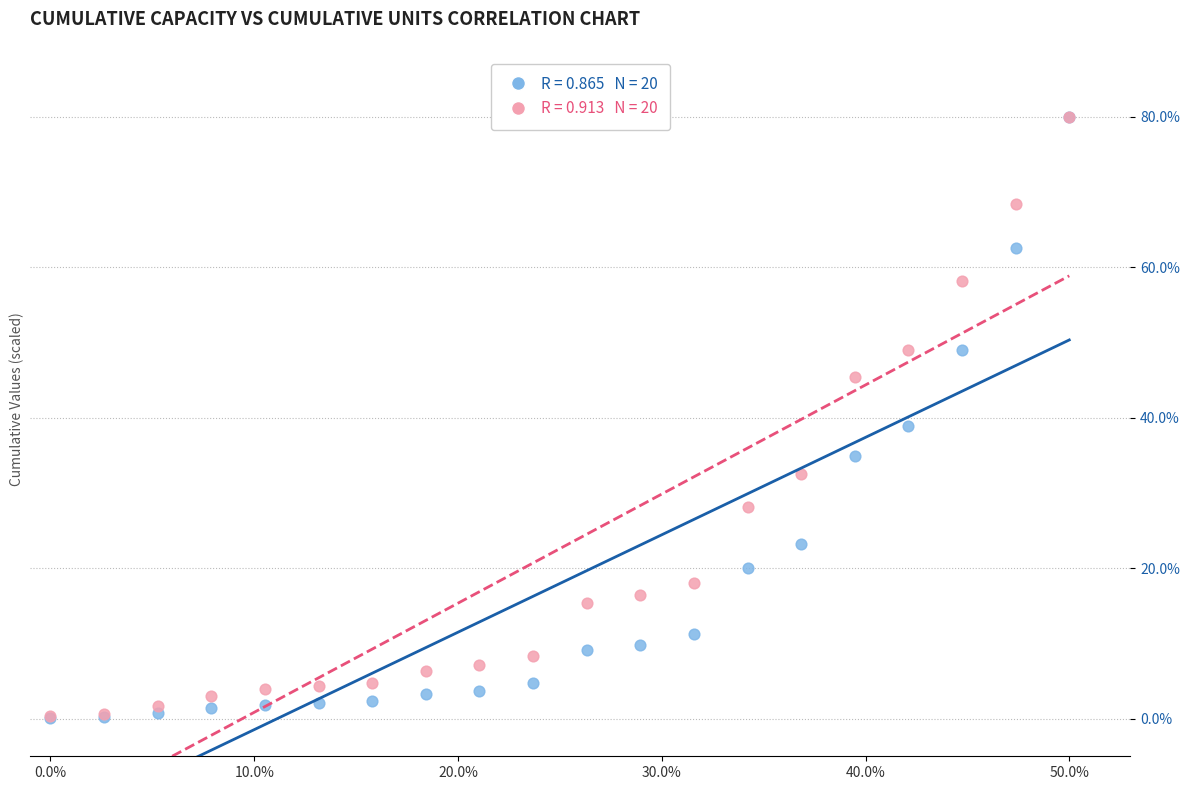

Across all series, what Y value is closest to 40?

38.9